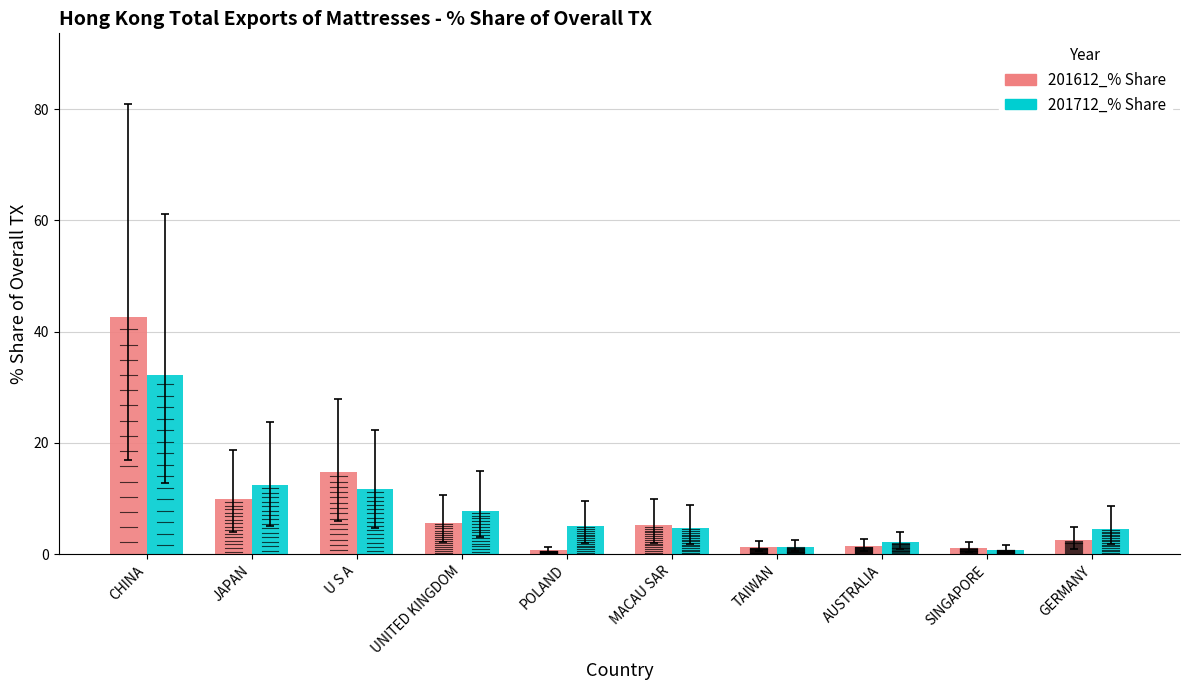

How many bars are there in each group?

2